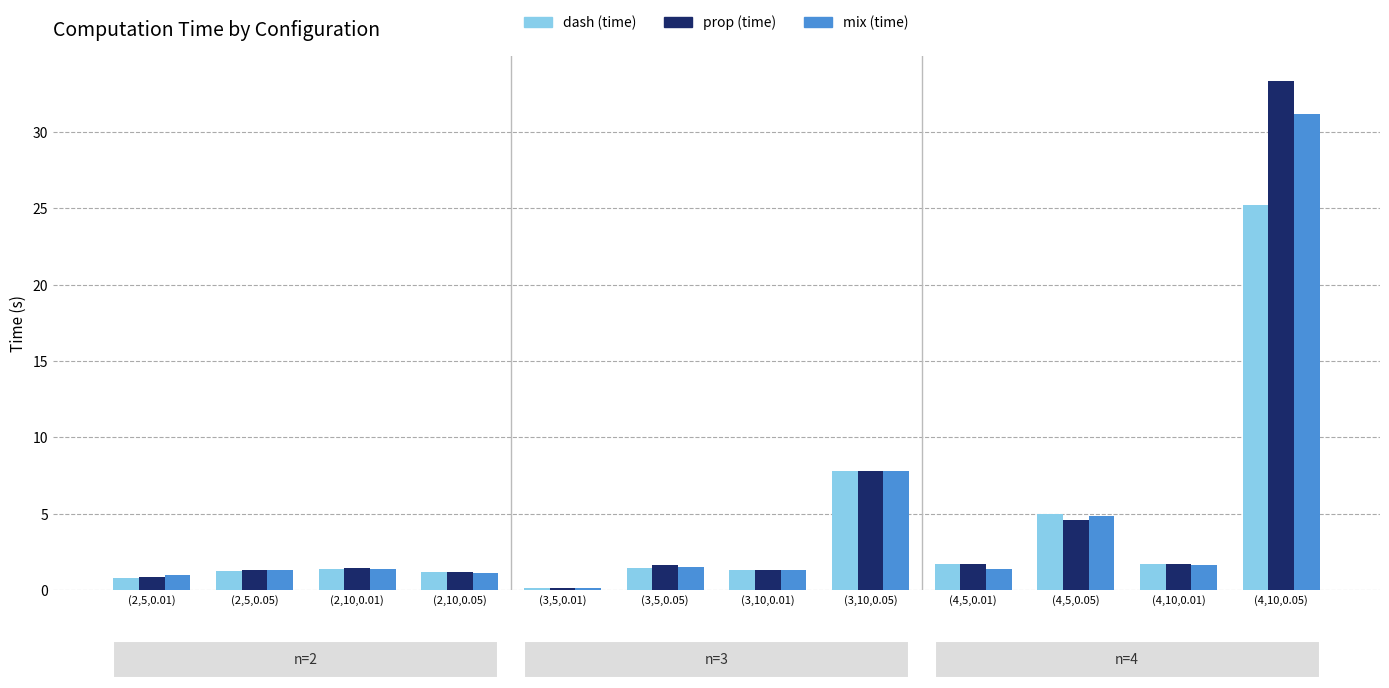

What are all the series names shown in the legend?

dash (time), prop (time), mix (time)